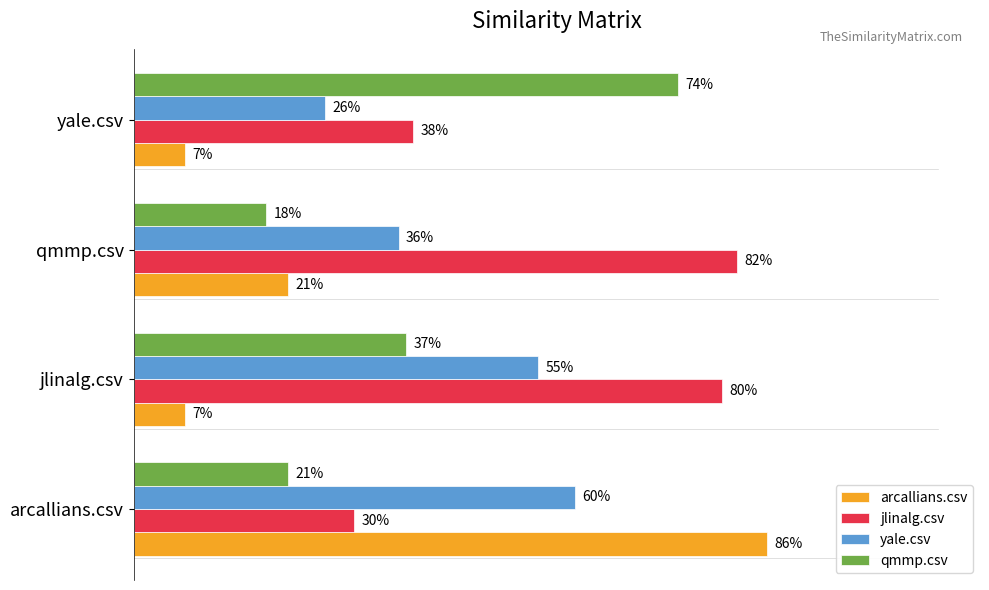

List the series in order of their overall mean, highest first.

jlinalg.csv, yale.csv, qmmp.csv, arcallians.csv